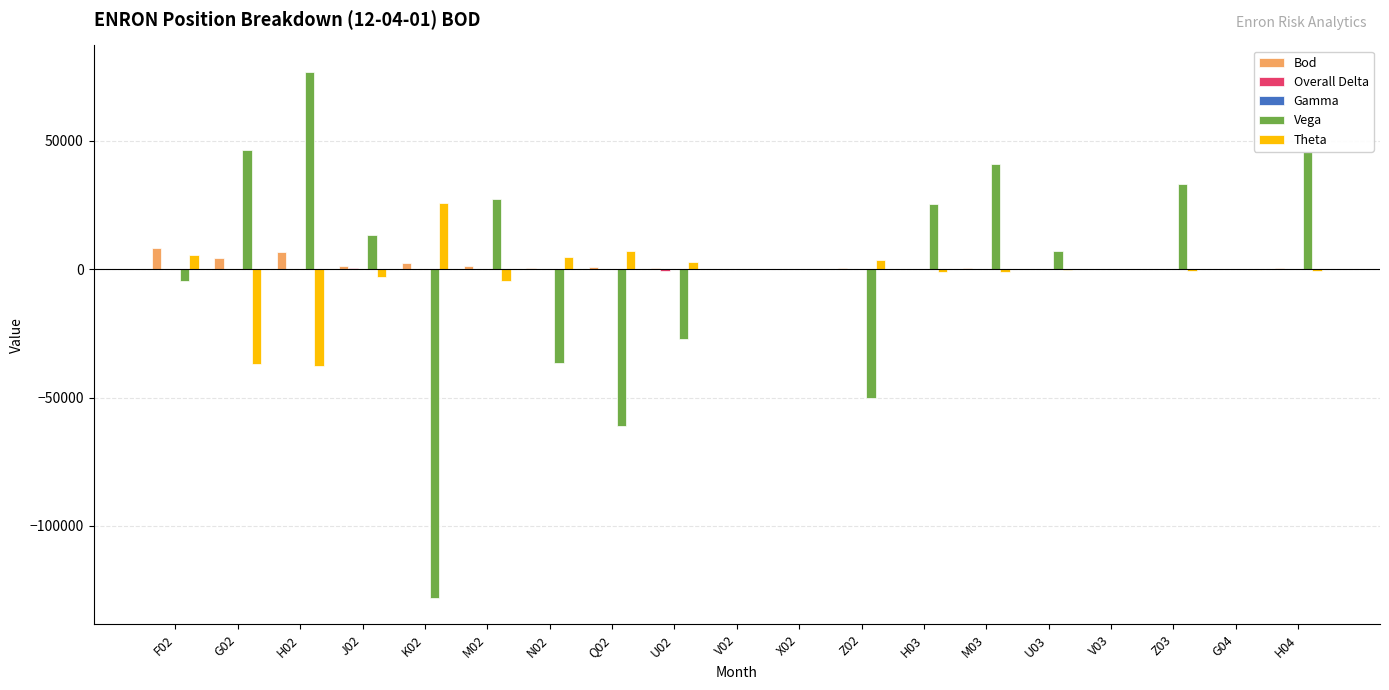

Count the number of data series in this chart.

5